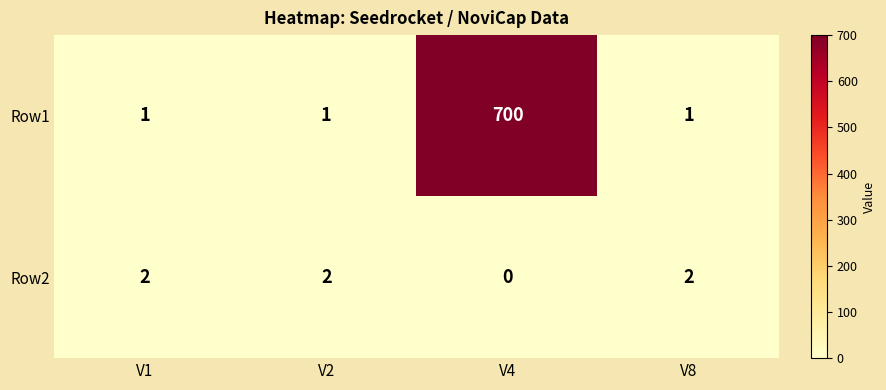

At which category is the sum across all series the highest?

V4